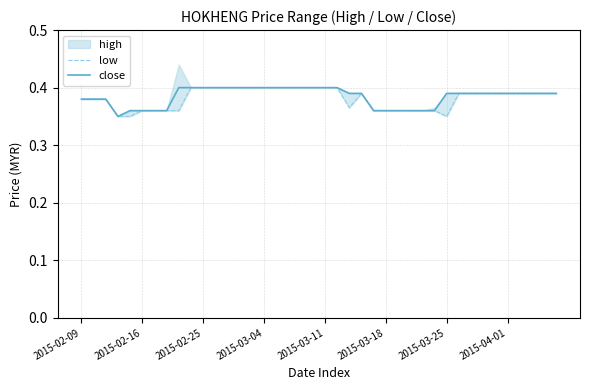

What is the value of the close point at the 28th from the left?

0.4